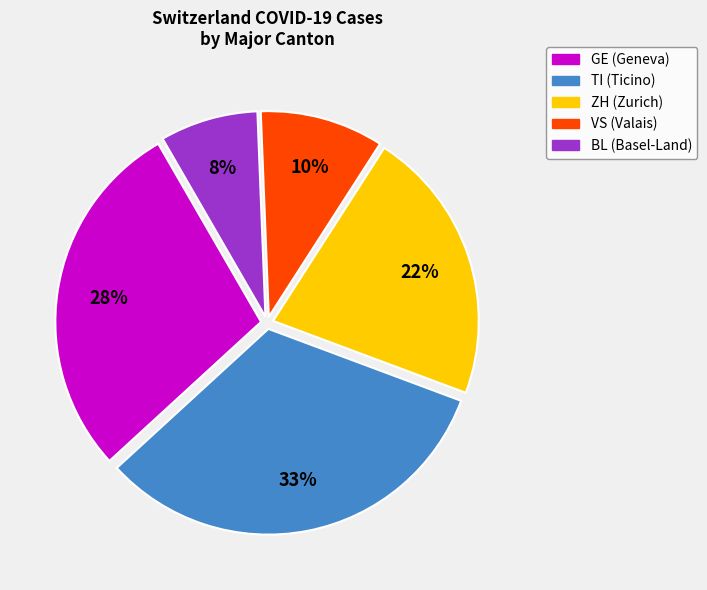

Do BL (Basel-Land) and GE (Geneva) together represent more than half of the pie?

No